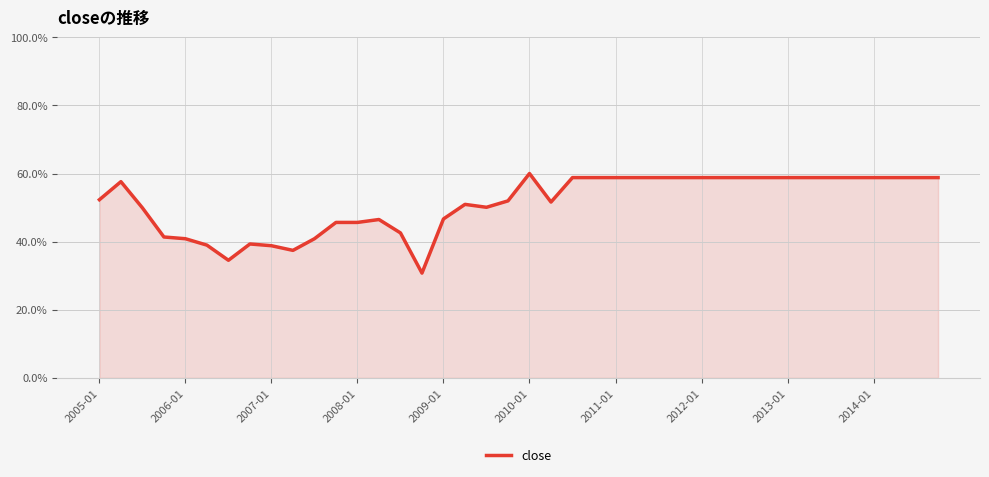

How many interior local peaks (higher than both neighbors) does the data have?

5